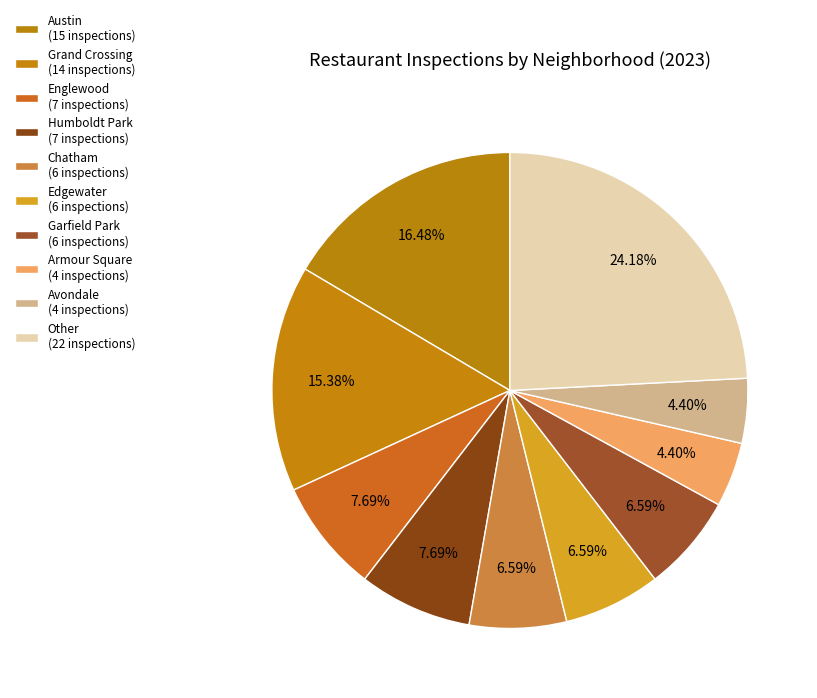

To the nearest percent, what is the average slice percentage?

10%